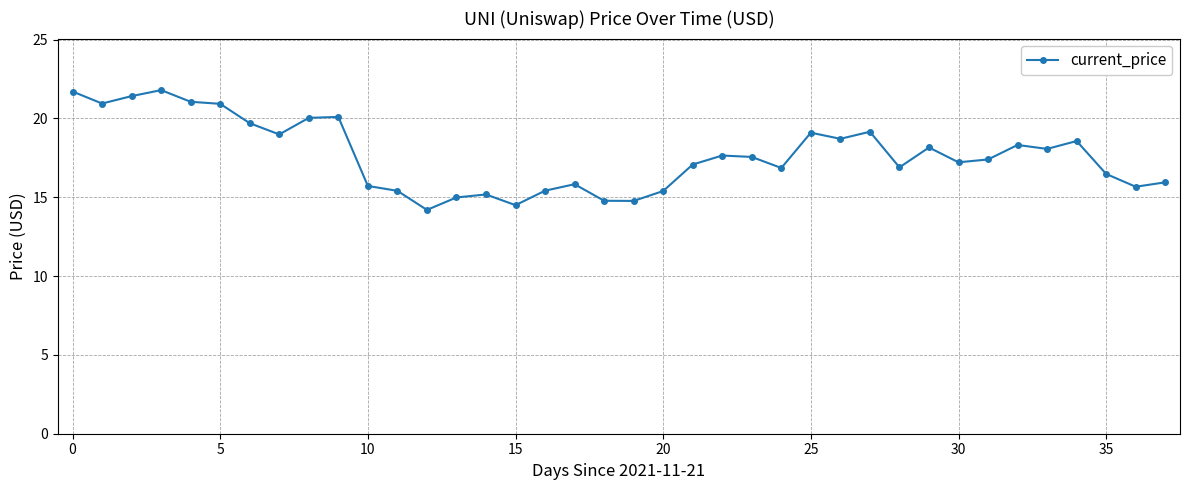

What is the value of the 32nd point from the left?

17.4